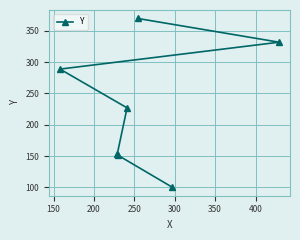

What is the maximum value shown in the chart?

370